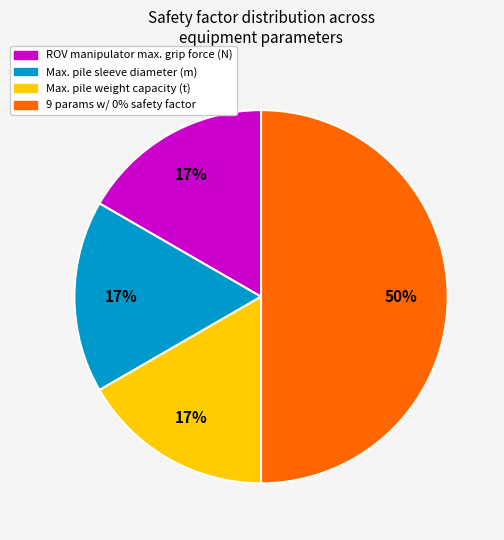

To the nearest percent, what is the average slice percentage?

25%